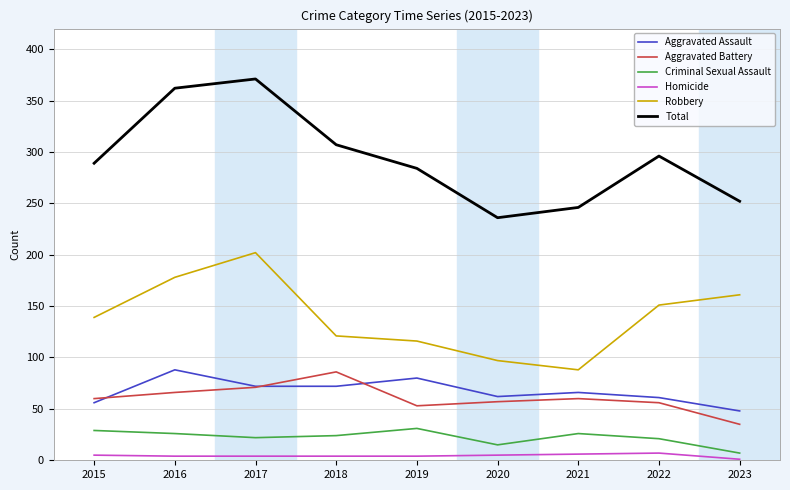

Is it true that Criminal Sexual Assault equals 31 at 2019?

True